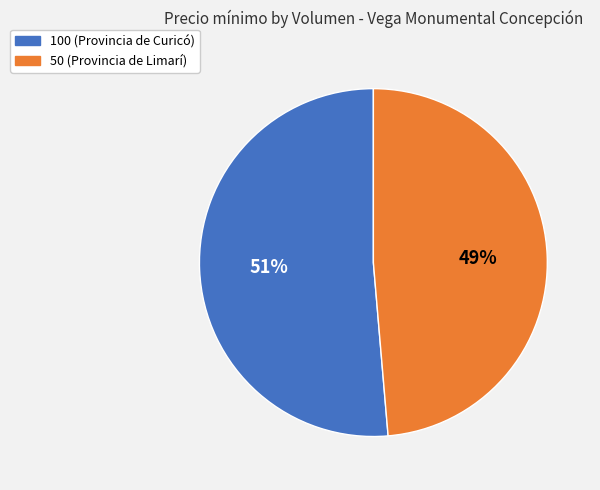

Do 100 (Provincia de Curicó) and 50 (Provincia de Limarí) together represent more than half of the pie?

Yes